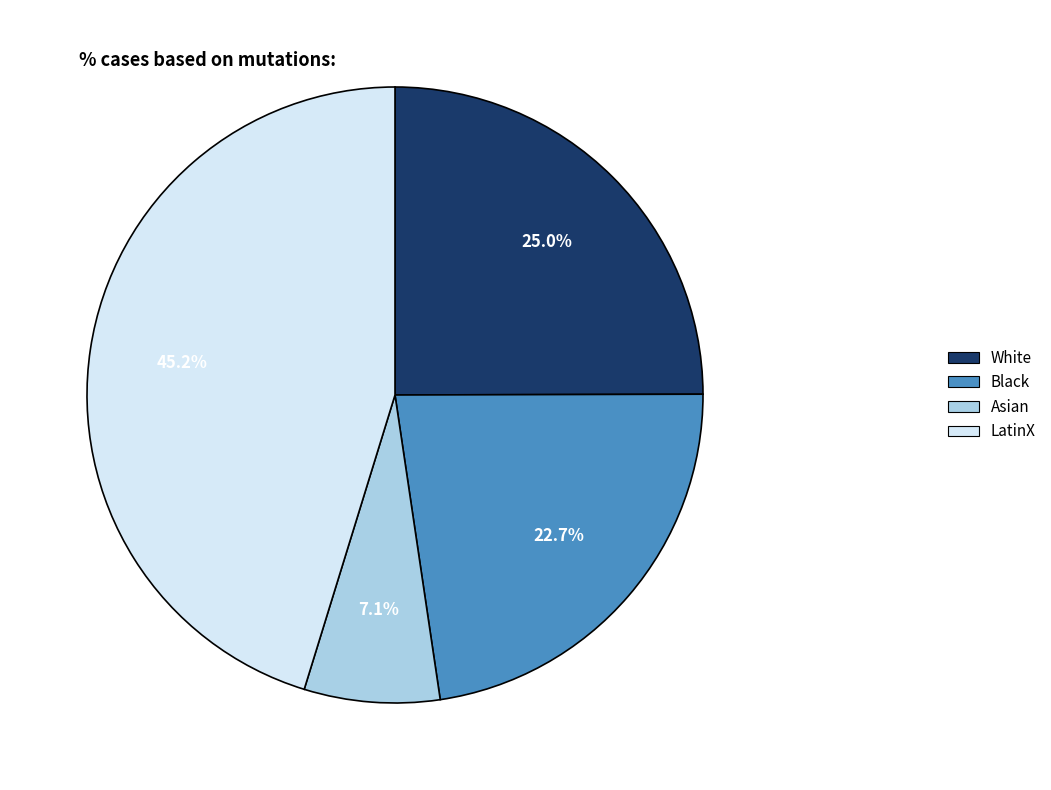

Approximately how many times larger is the value at Asian compared to LatinX?

0.2